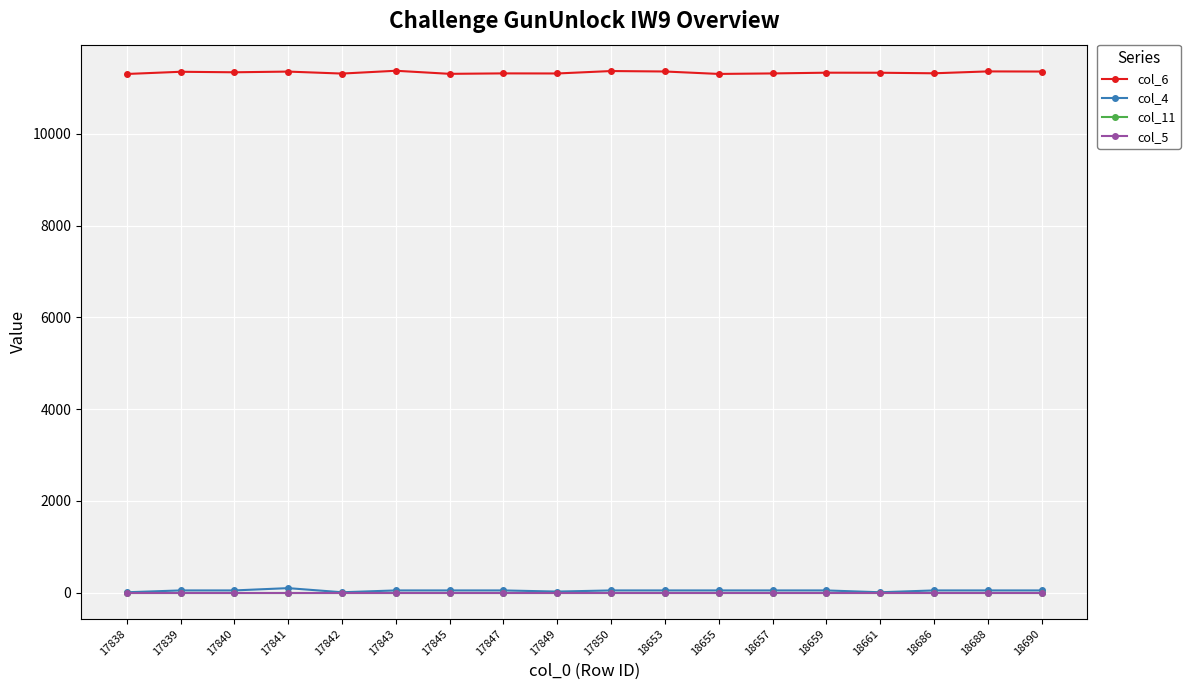

What is the lowest value of the col_6 series?

11302